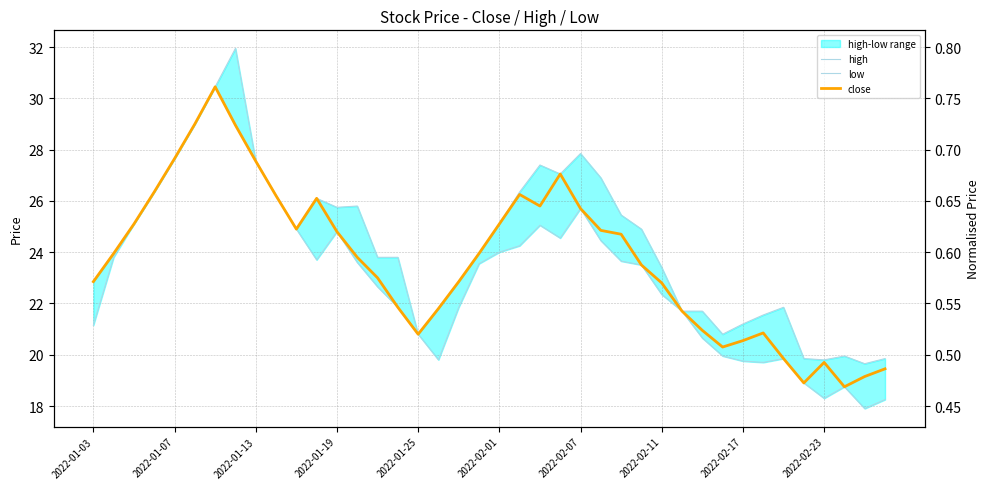

What is the sum of all close values?

947.8